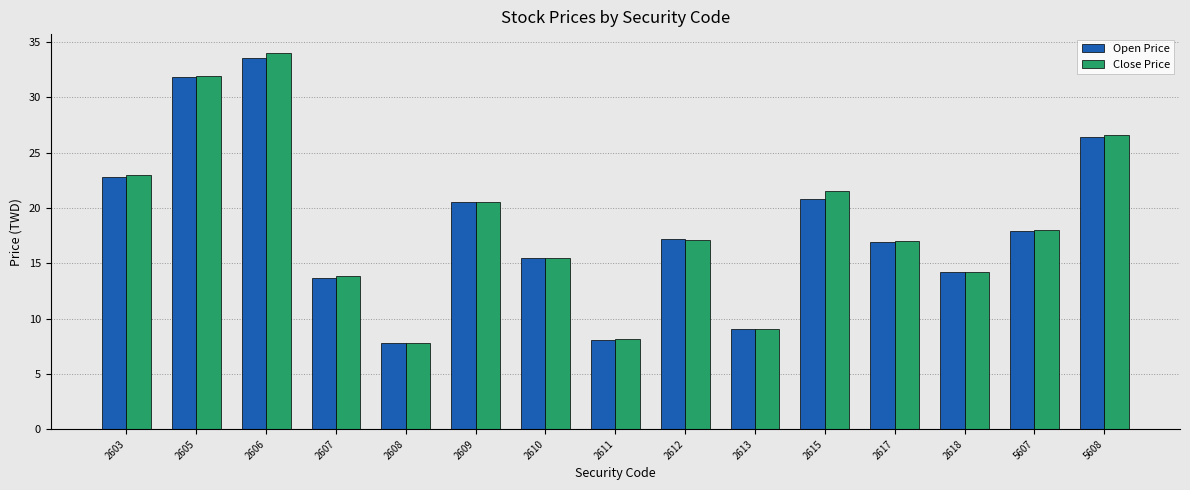

Between 2603 and 2611, which series saw the biggest shift?

Close Price